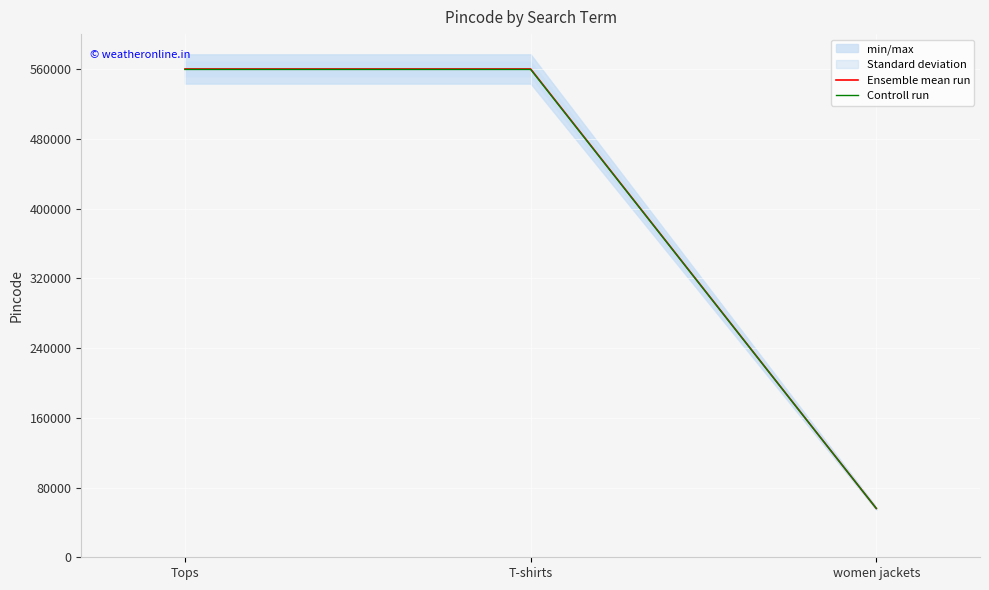

Which category has the lowest value in the Ensemble mean run series?

women jackets